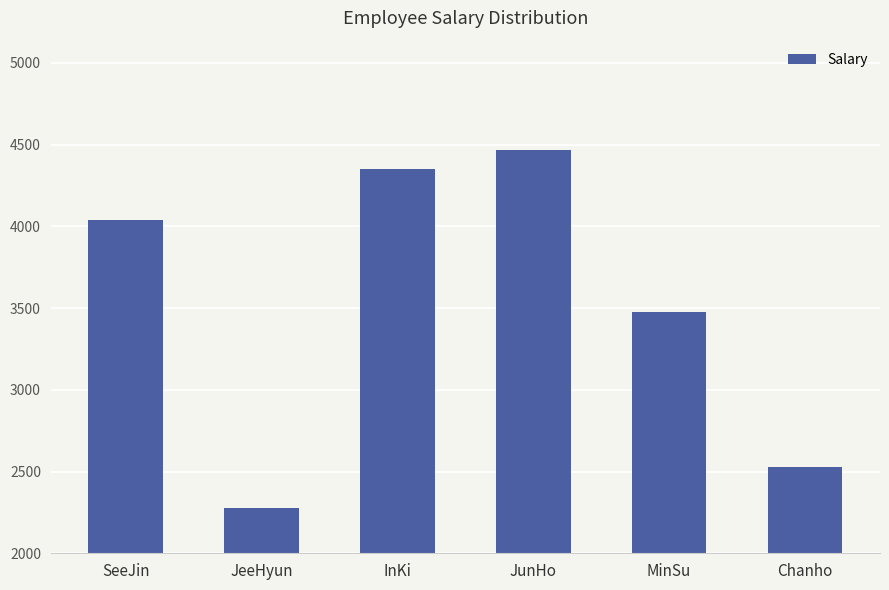

Is it true that the value at InKi is 2660?

False